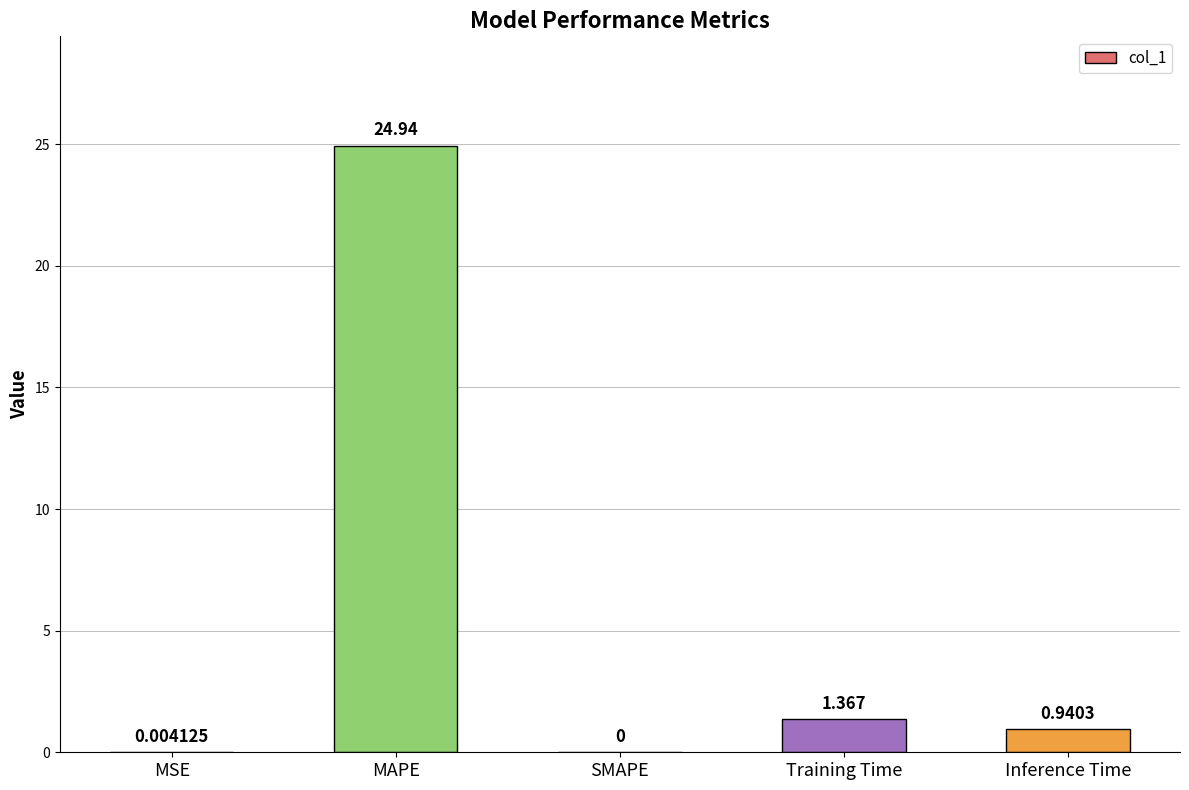

Where is the data nearest to the value 12?

Training Time